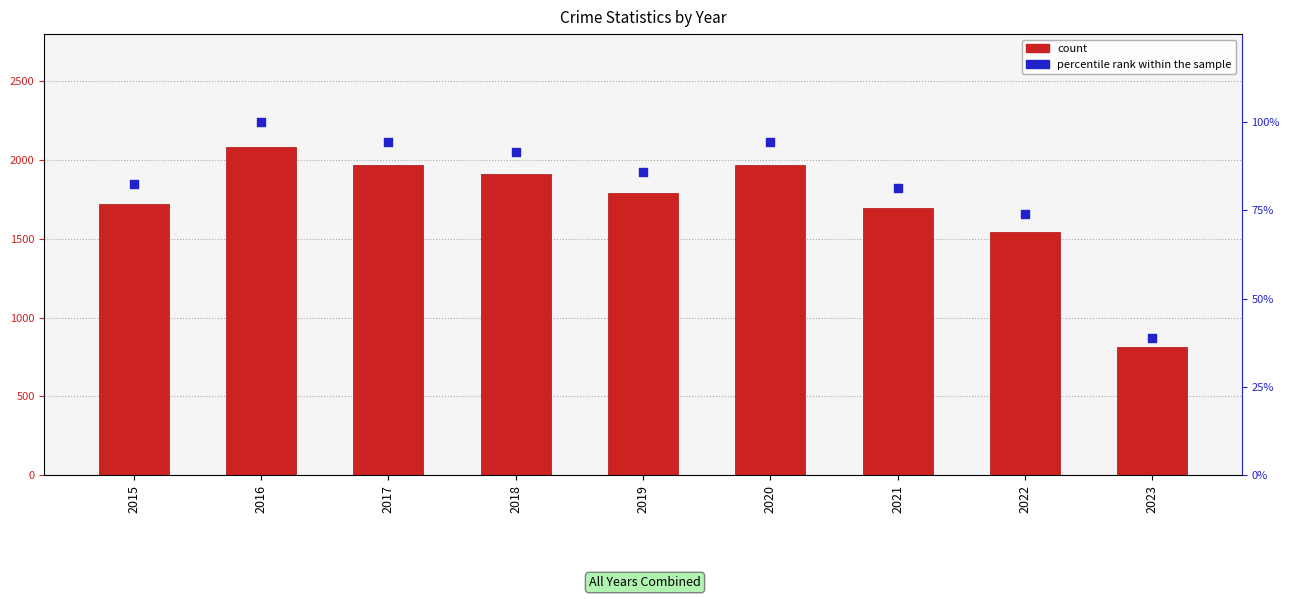

Which series contains the lowest Y value?

percentile rank within the sample